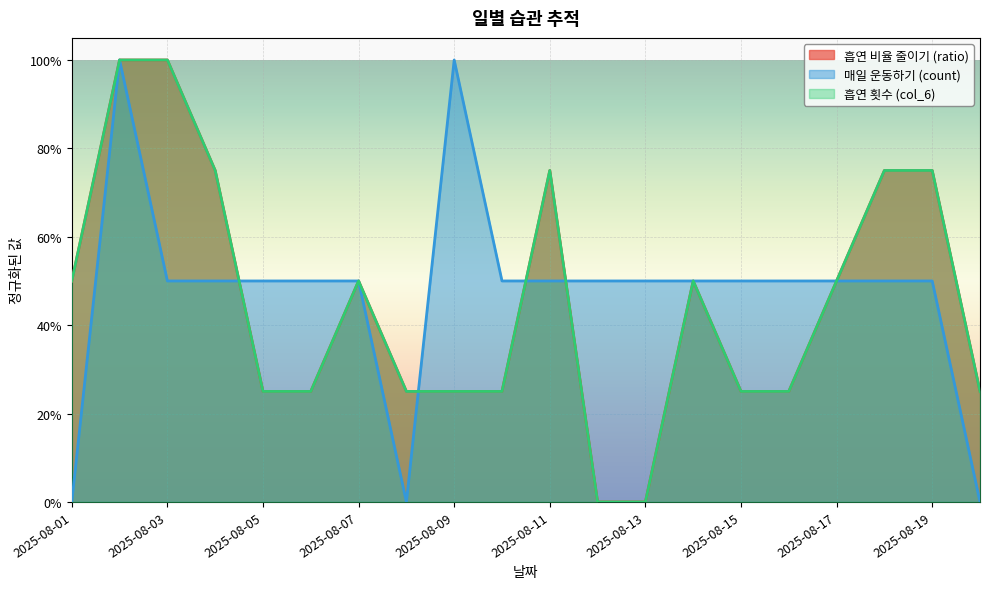

What is the average value of the 흡연 비율 줄이기 (ratio) series?

0.5